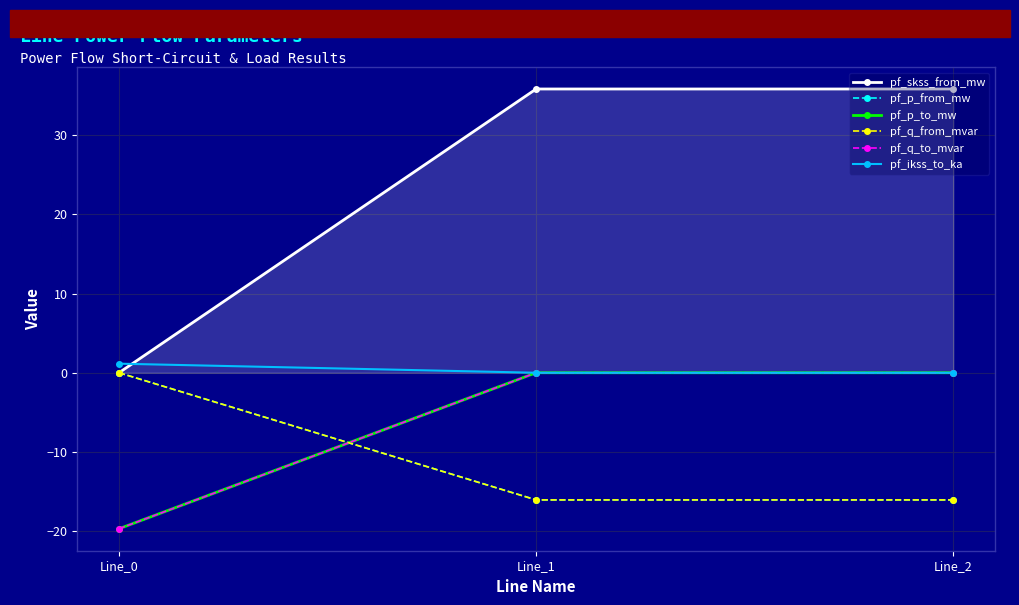

What is the difference between the maximum and second lowest values in the pf_q_from_mvar series?

16.1